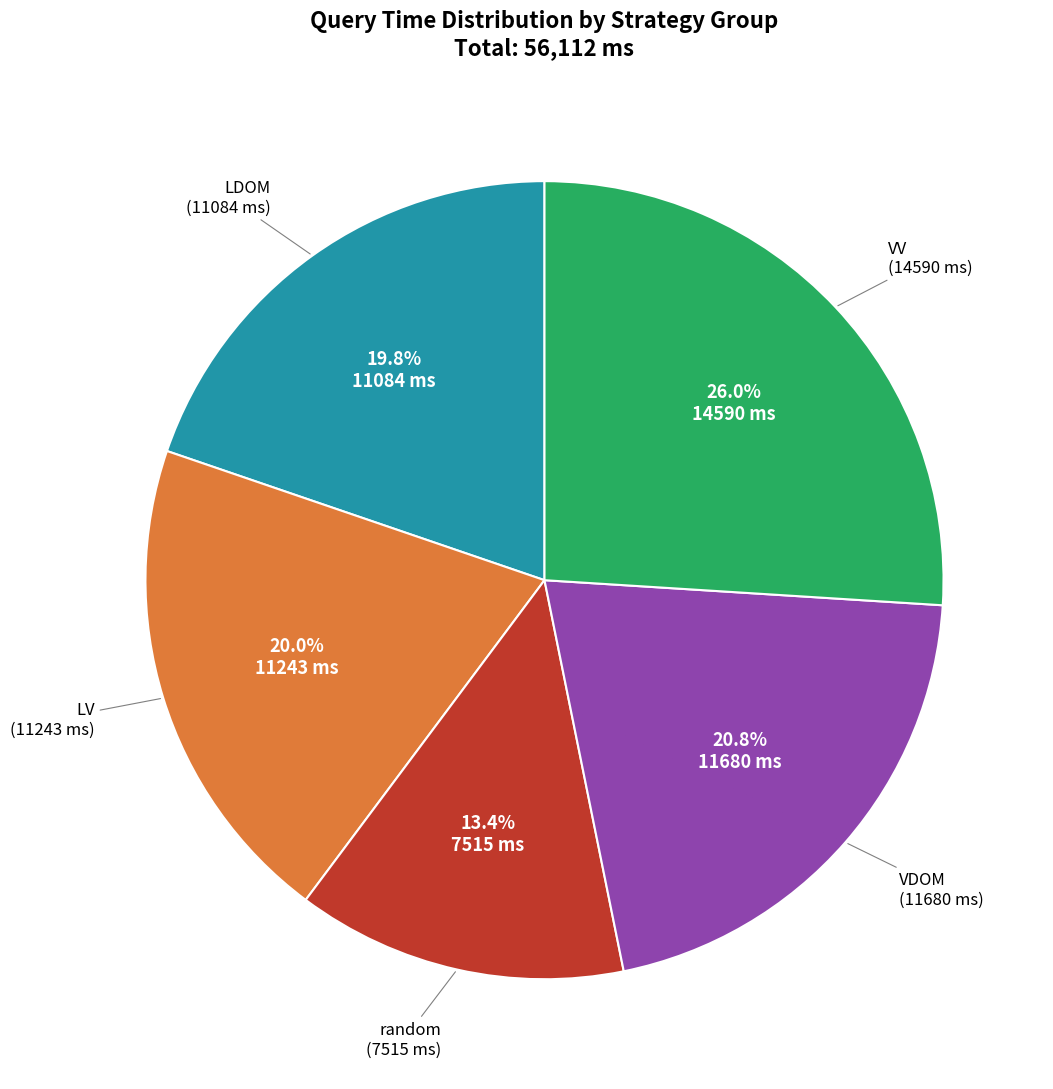

To the nearest percent, what is the difference between the largest and smallest slice percentages?

13%